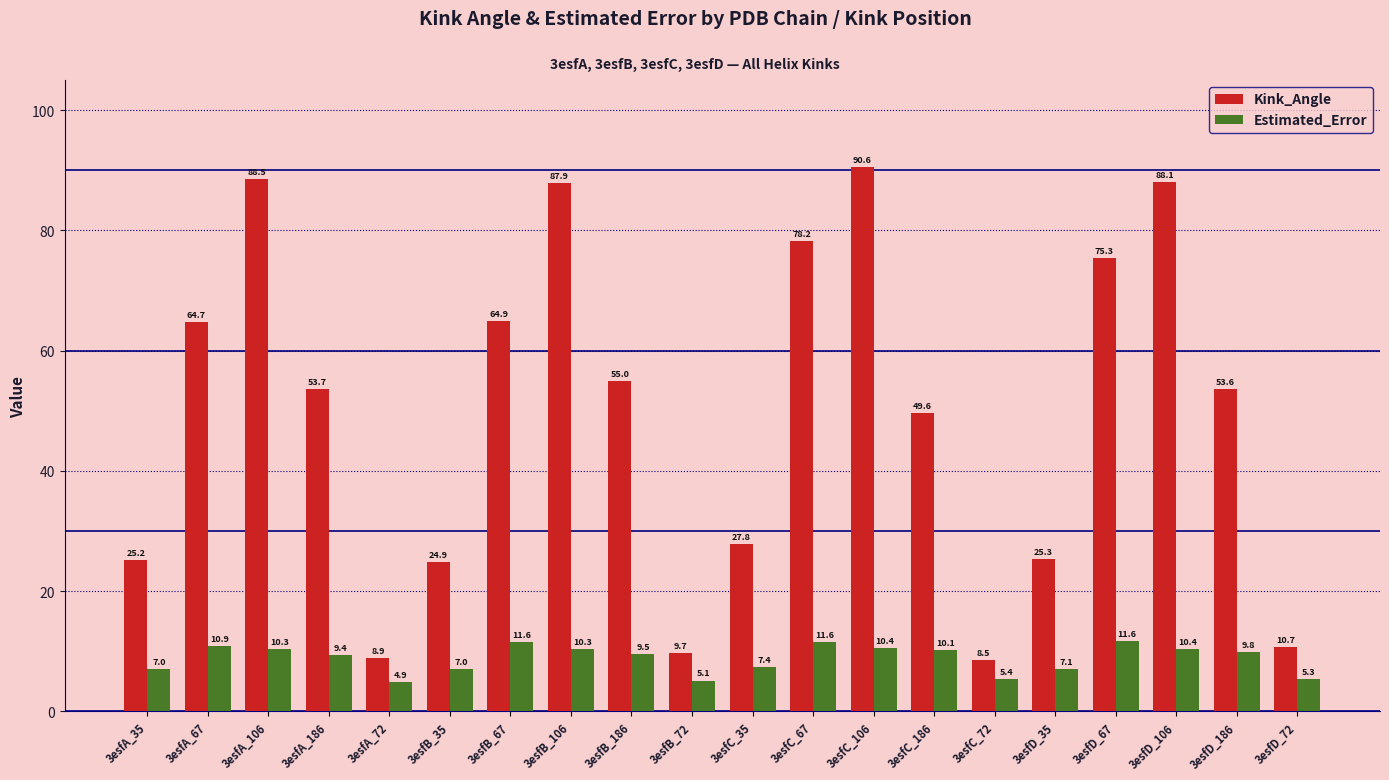

What are all the series names shown in the legend?

Kink_Angle, Estimated_Error